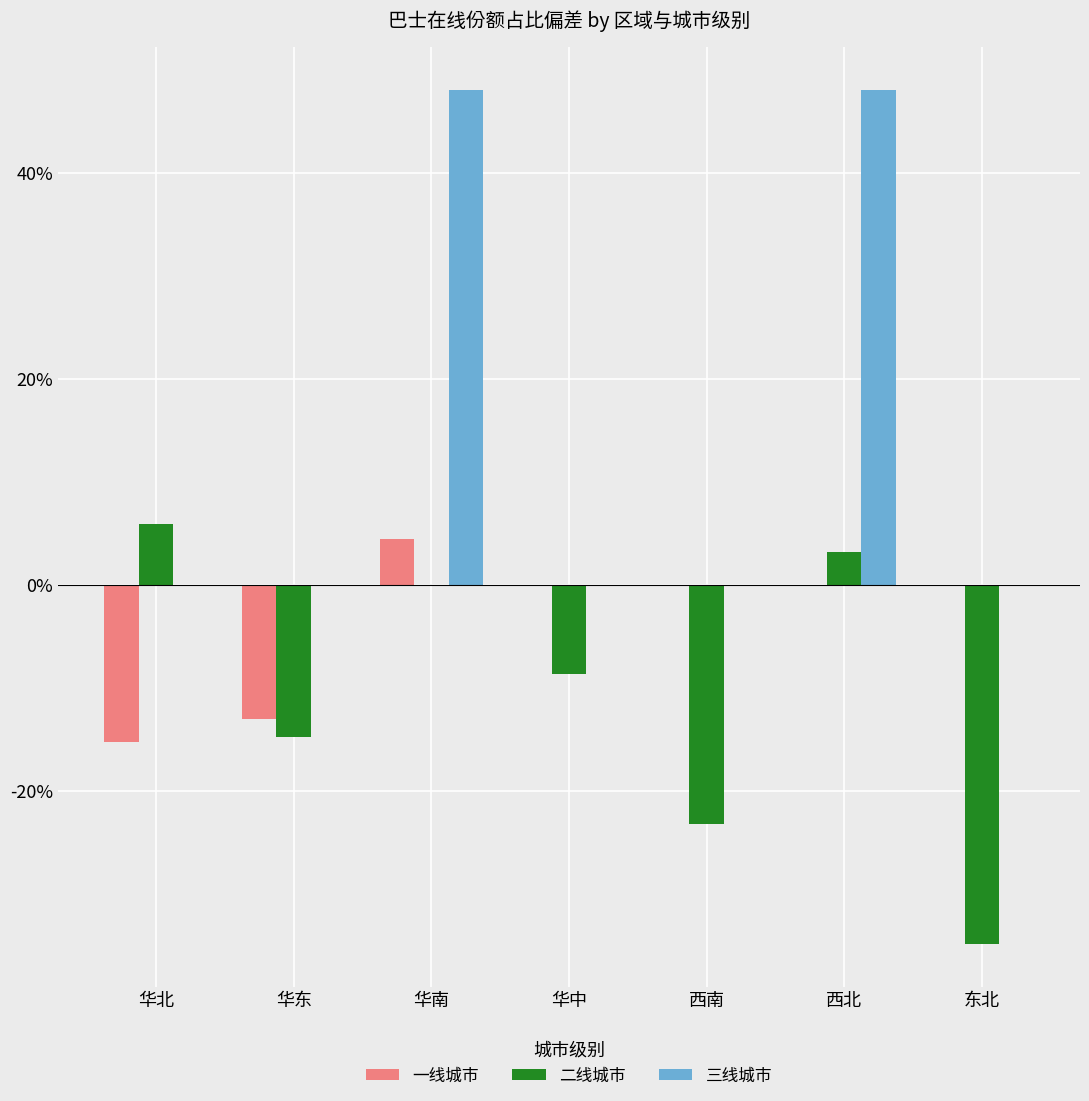

Count the number of categories in the chart.

7